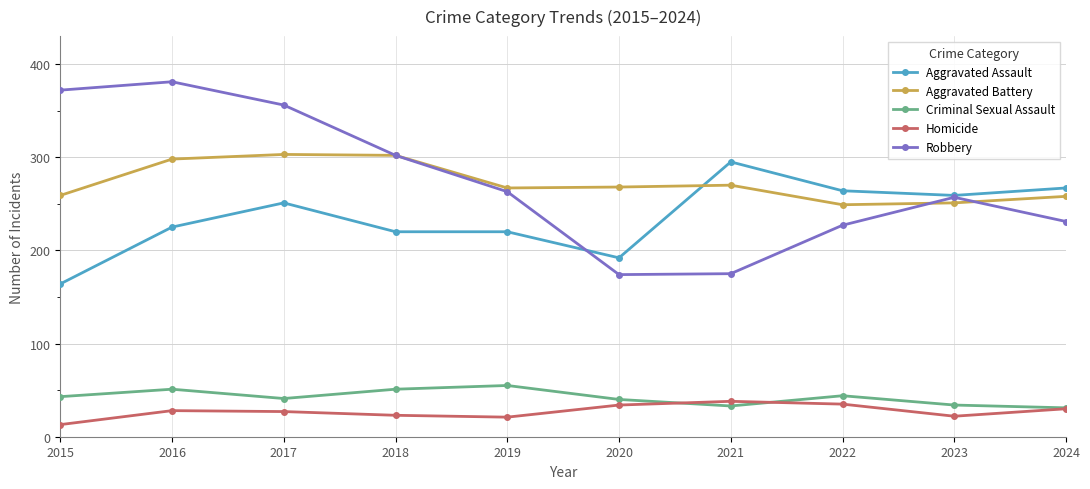

What is the value of the Criminal Sexual Assault point at the 2nd from the left?

51